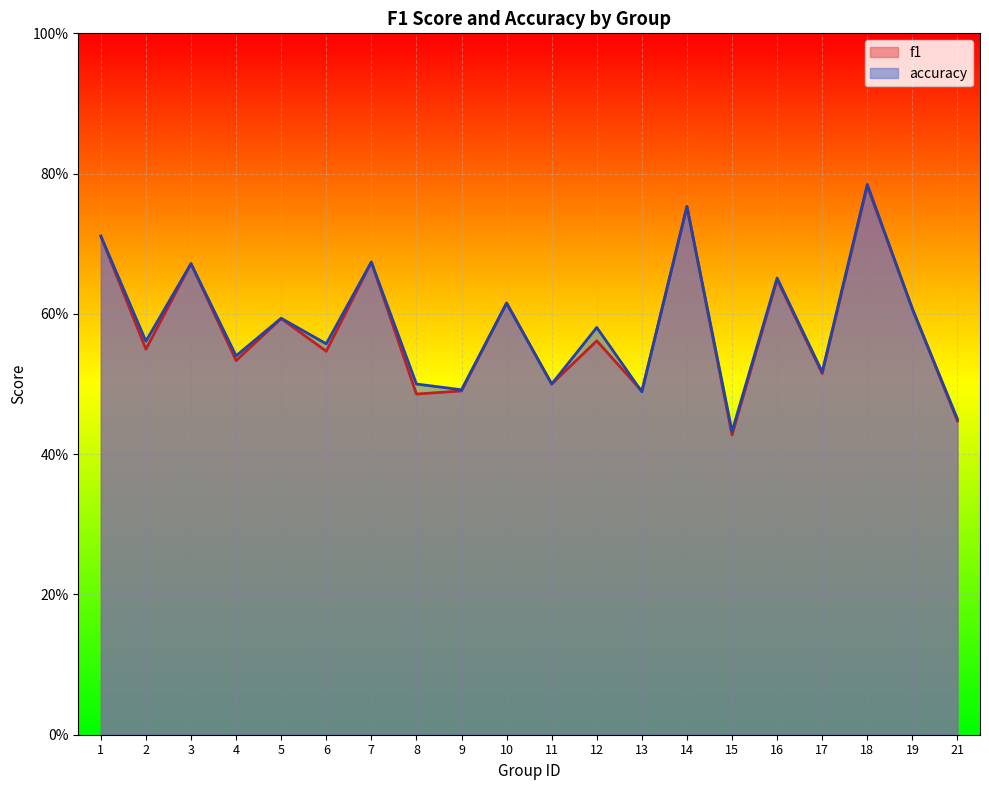

Rank the series by their maximum value, from highest to lowest.

accuracy, f1